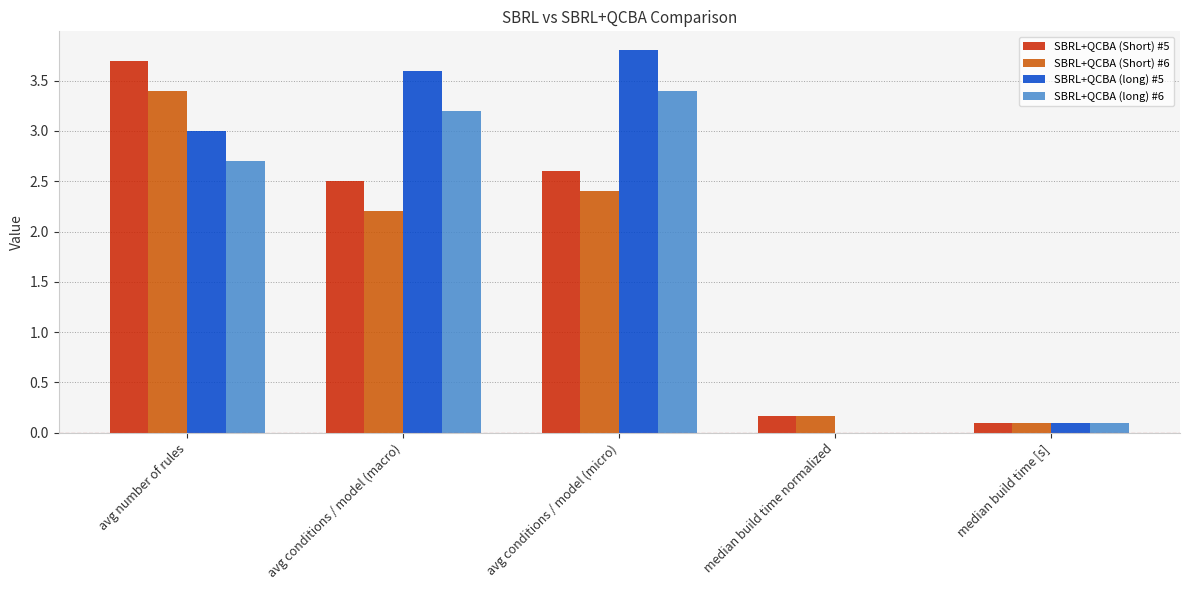

Where is SBRL+QCBA (long) #6 nearest to the value 1?

median build time [s]